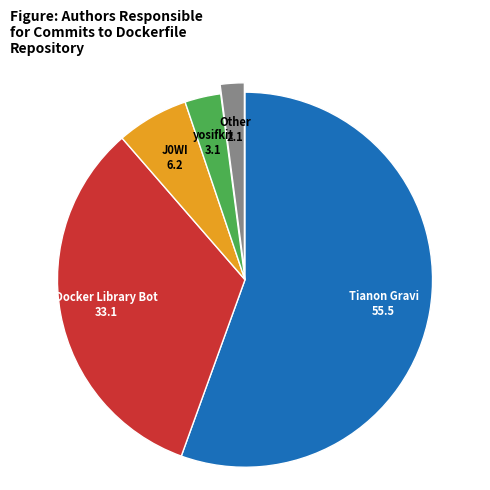

Which slice is the largest?

Tianon Gravi